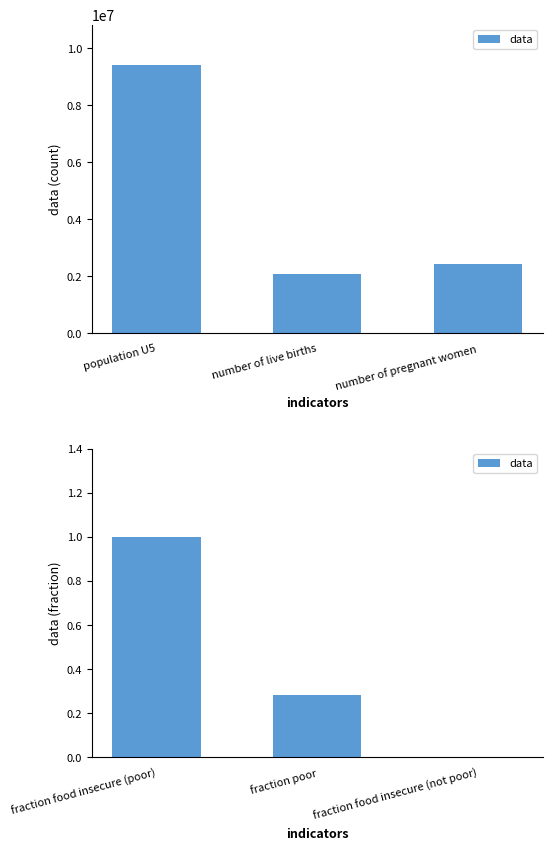

What is the label of the 2nd bar from the right?

fraction poor